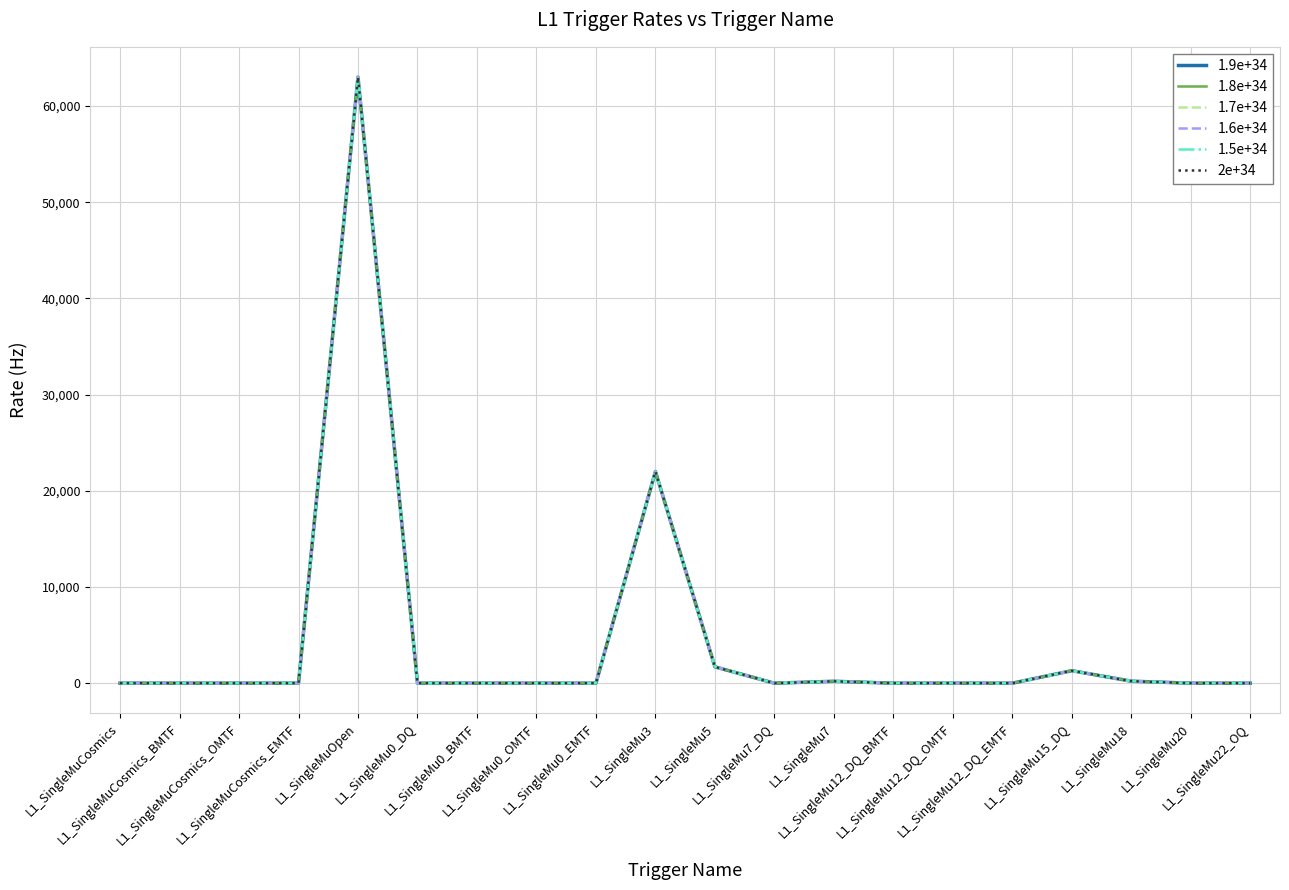

What is the difference between the 2e+34 values at L1_SingleMu3 and L1_SingleMu0_OMTF?

22000